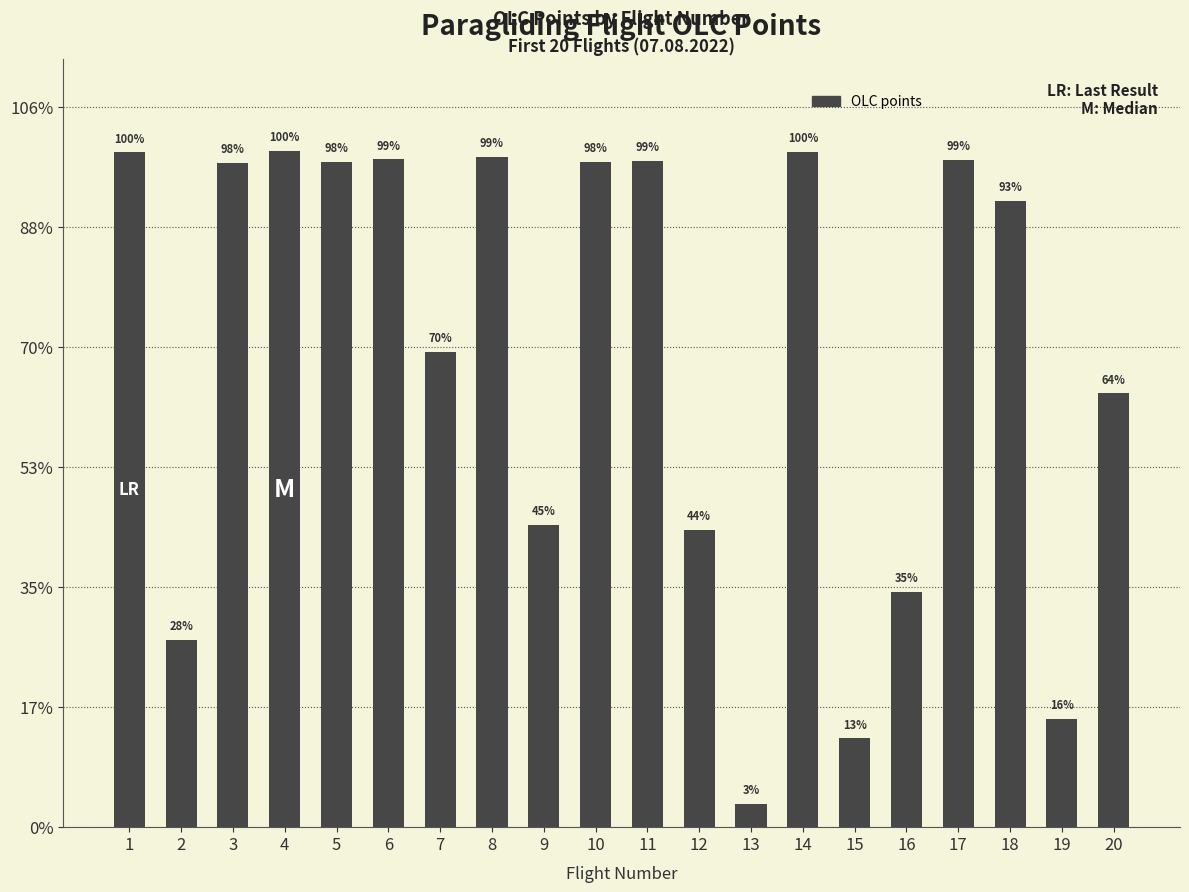

Does the chart contain any negative values?

No